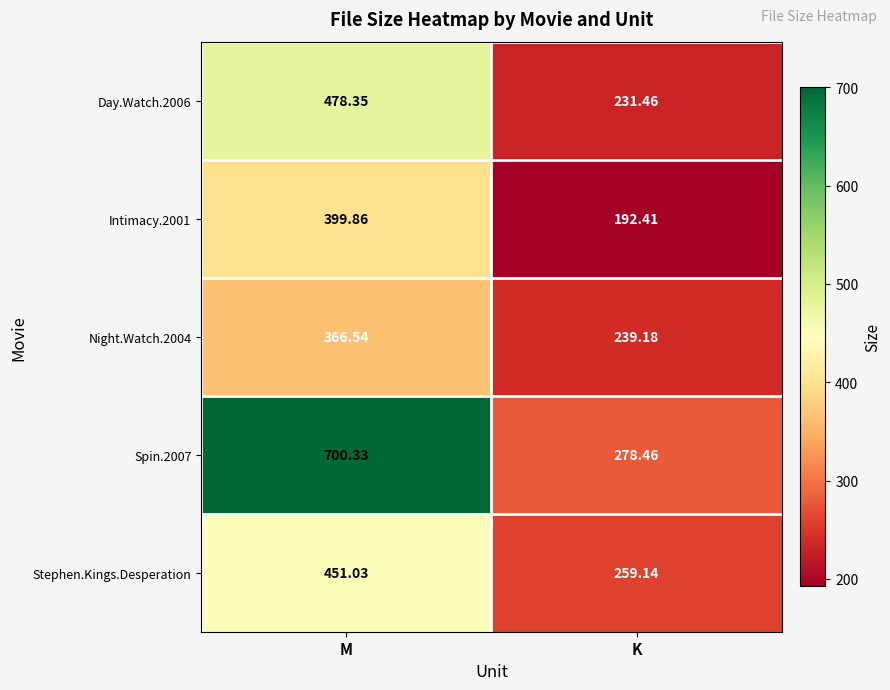

Which category has the lowest value in the Day.Watch.2006 series?

K